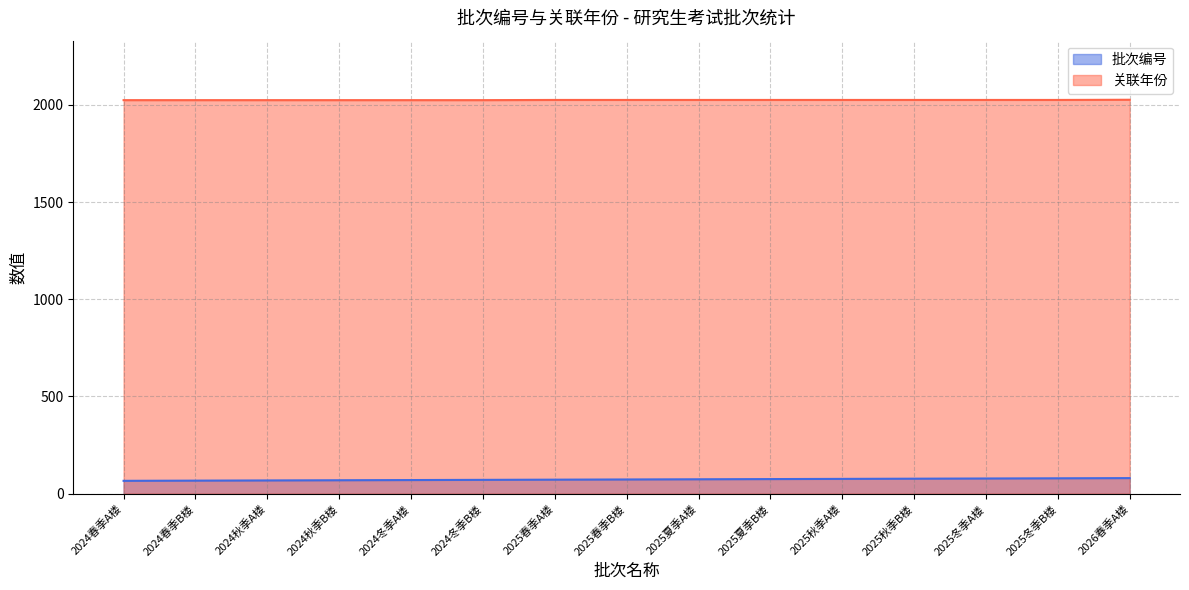

Is the value of 批次编号 at 2025春季A楼 greater than the value of 关联年份 at 2025冬季B楼?

No